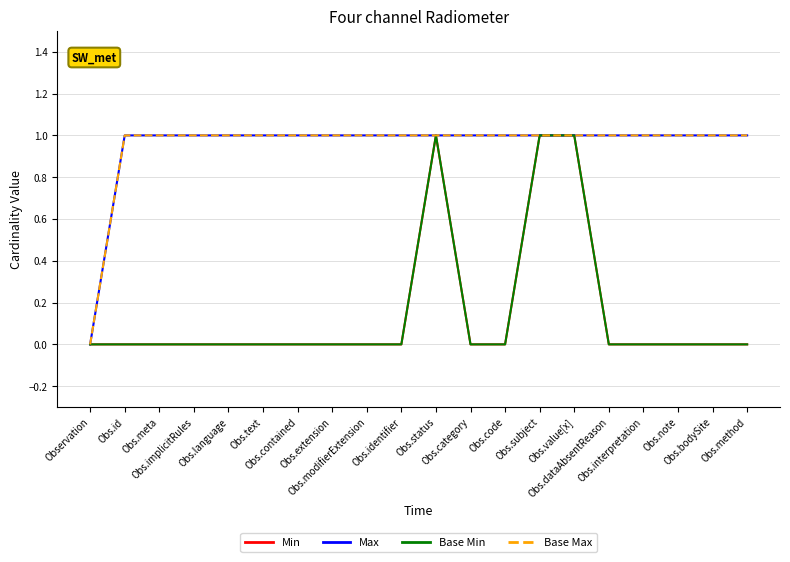

At how many categories does at least one series exceed 0?

19